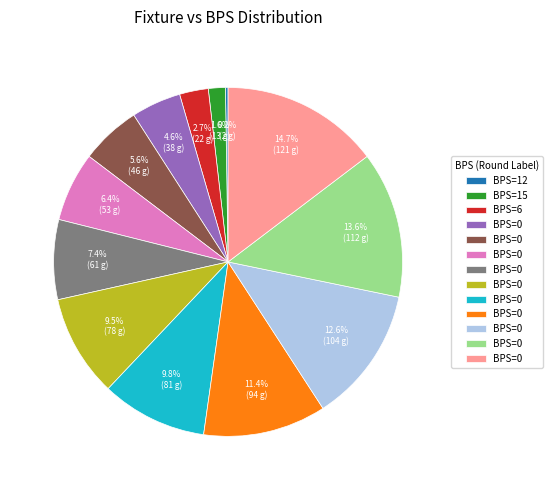

Does any single category account for the majority?

No